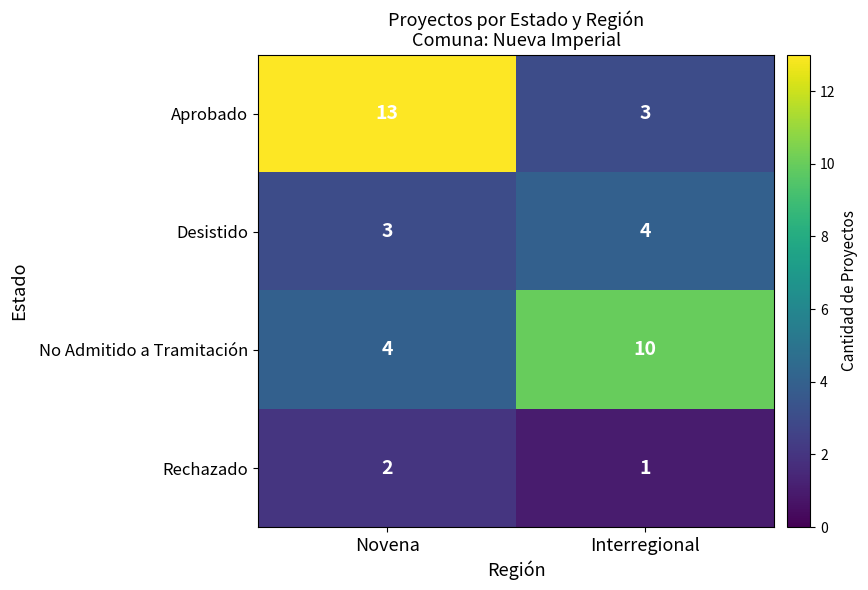

Which category has the lowest value across all series?

Interregional